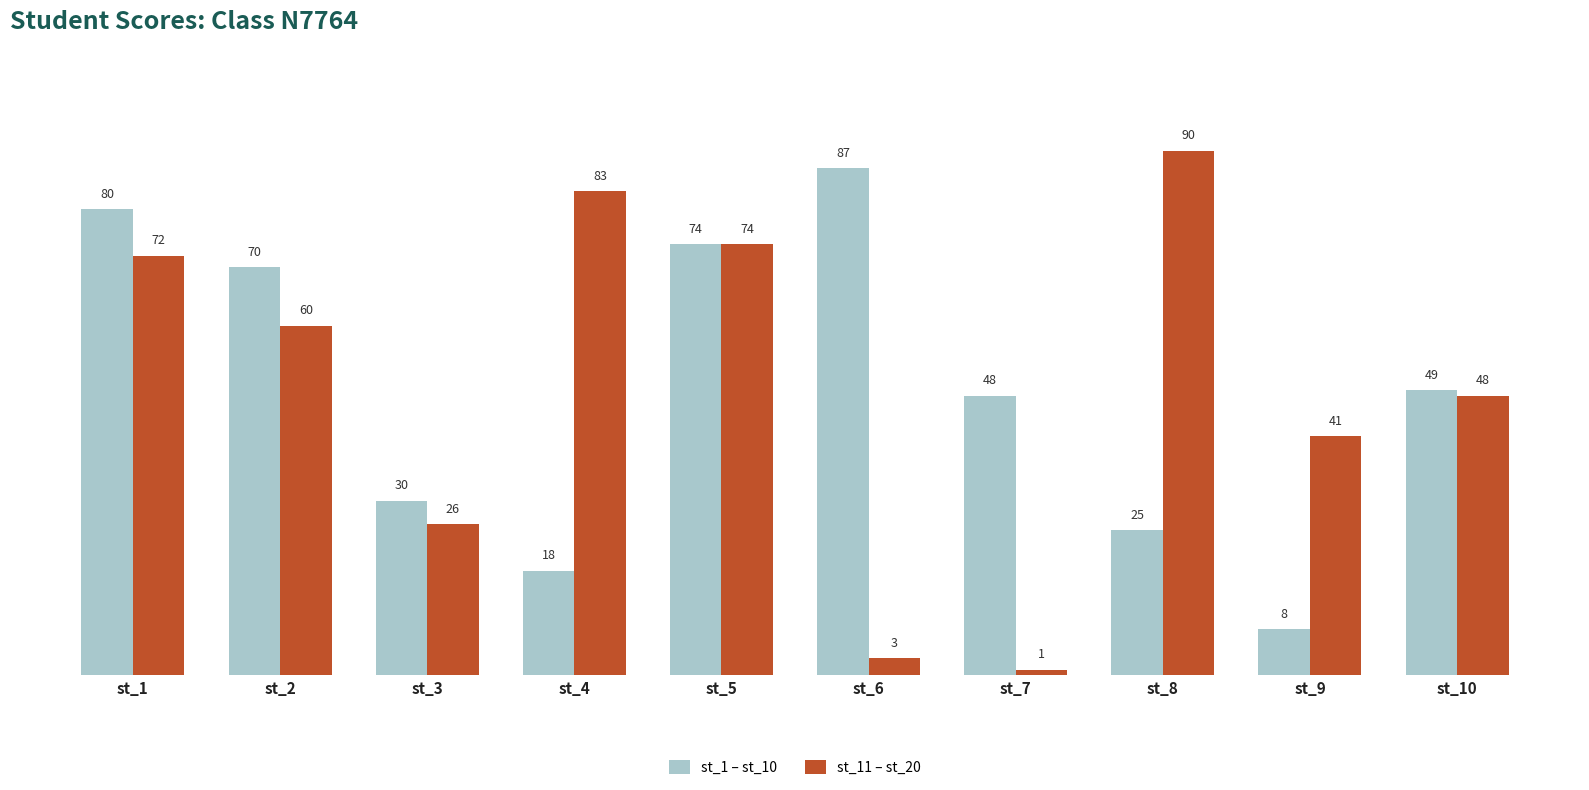

What is the difference between the maximum and second lowest values in the st_11 – st_20 series?

87